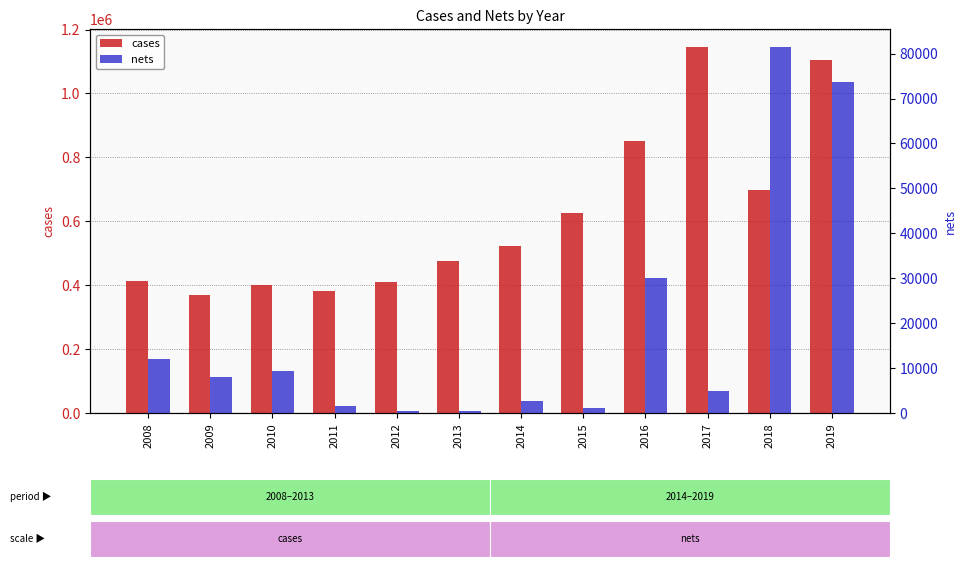

Reading left to right, list all the values displayed in this chart.

cases: 414137	370258	400495	382303	410663	476764	522617	625174	852556	1144635	699130	1104736
nets: 12000	8004	9267	1665	515	467	2666	1041	30000	5000	81402	73605